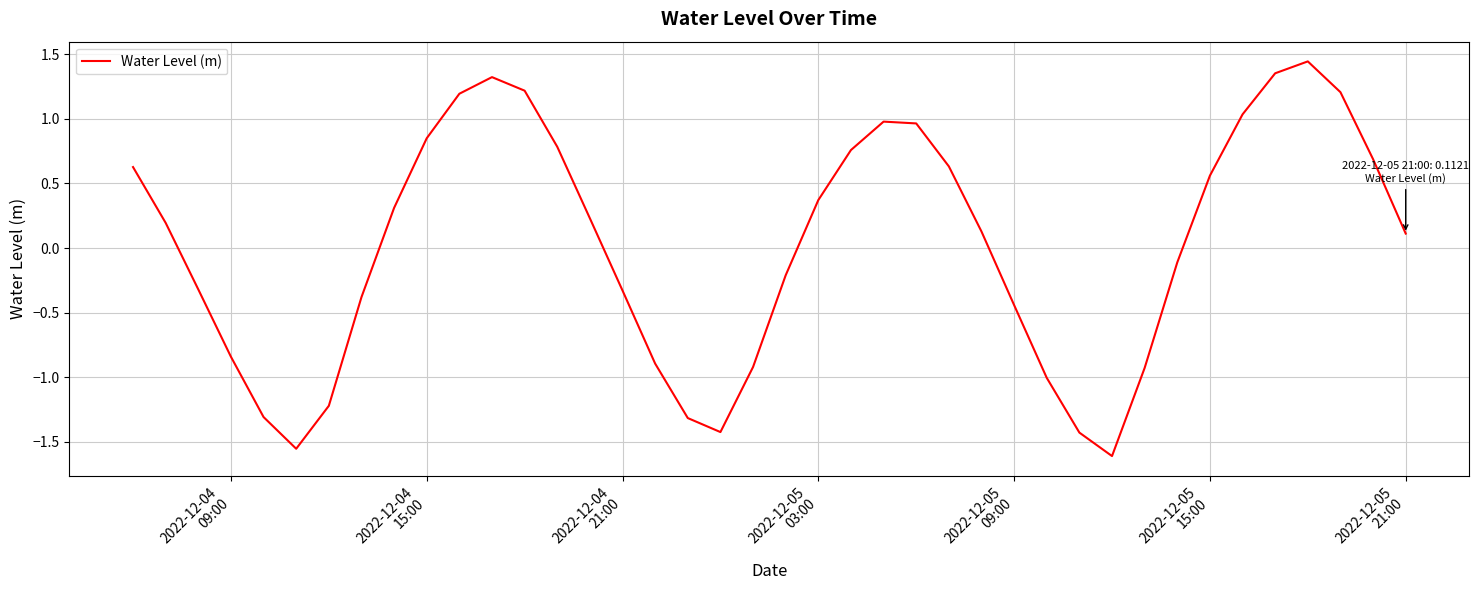

What is the difference between the maximum and minimum values?

3.1